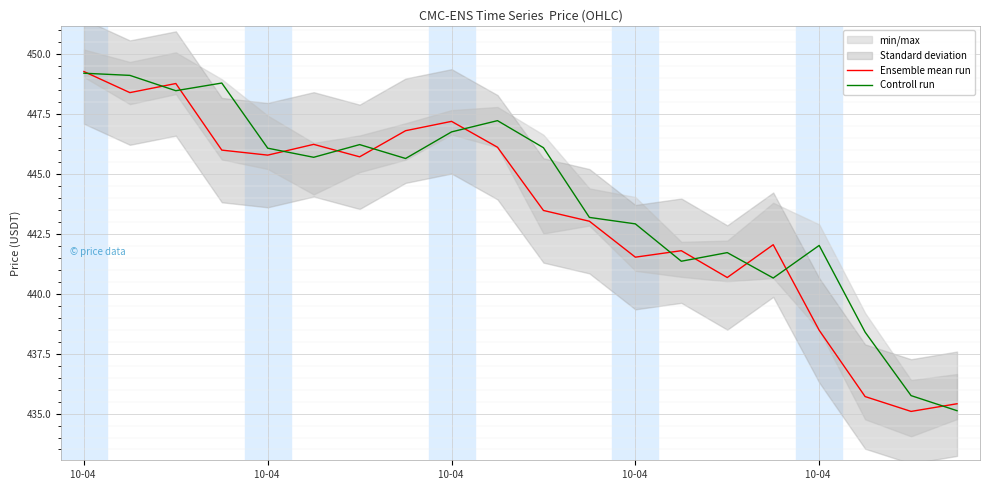

The value of Controll run at 7 is 445.6. True or false?

True